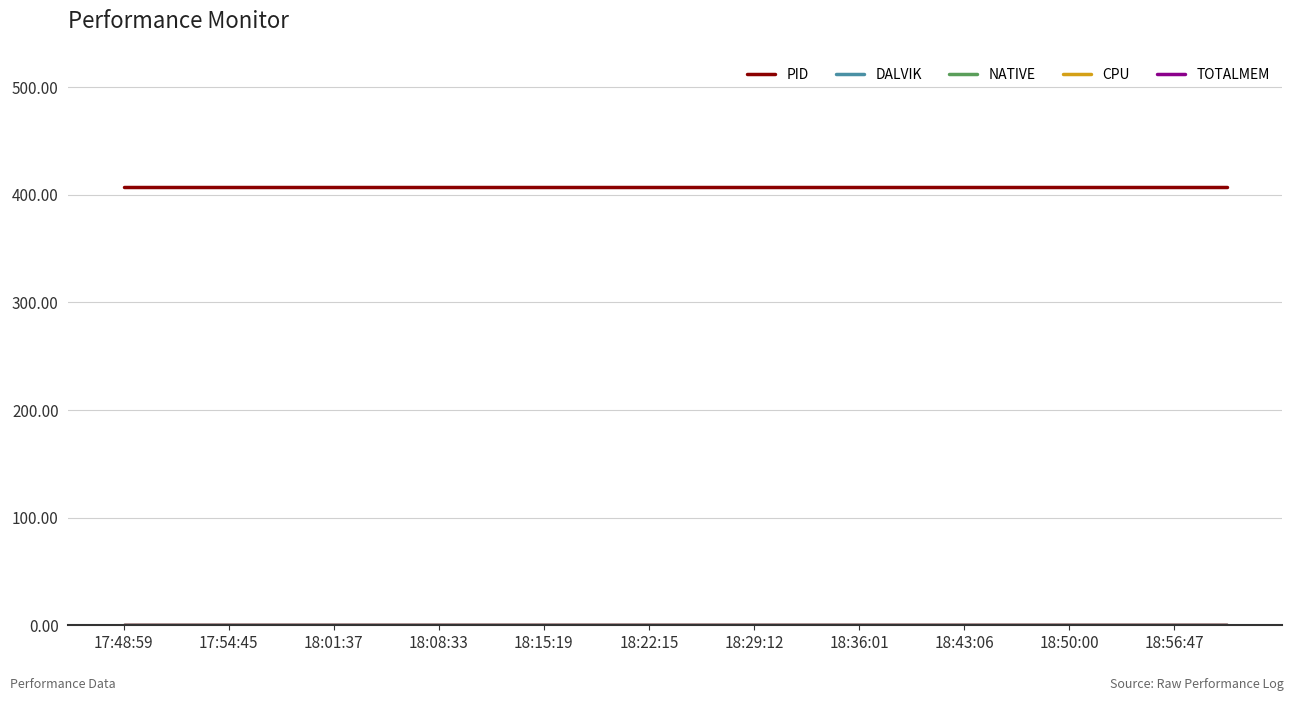

Does the chart have visible grid lines?

Yes